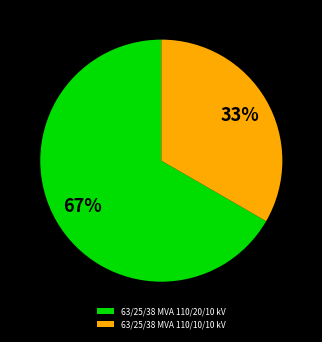

Which has a higher value, 63/25/38 MVA 110/20/10 kV or 63/25/38 MVA 110/10/10 kV?

63/25/38 MVA 110/20/10 kV